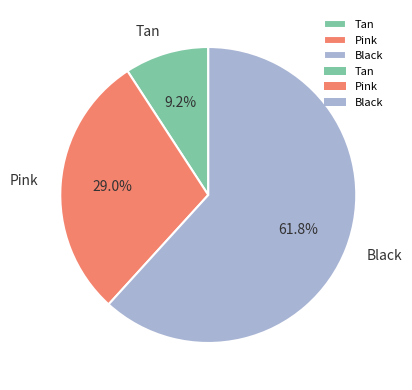

Rank the categories by value from lowest to highest.

Tan, Pink, Black